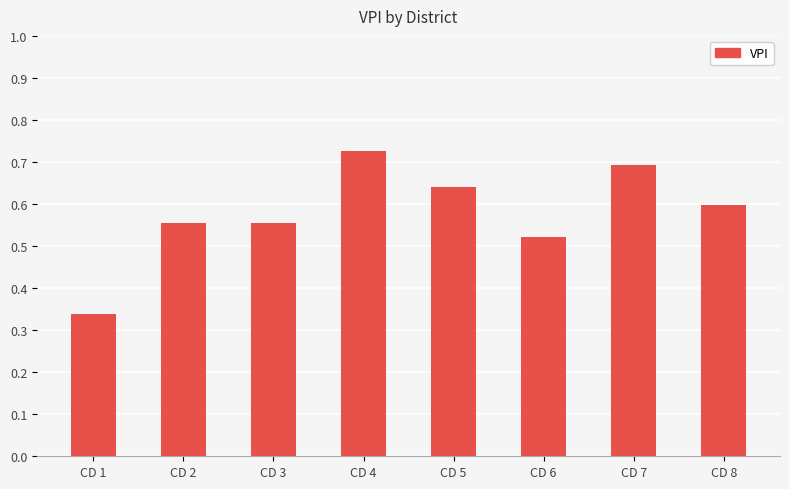

Which category has the highest value across all series?

CD 4